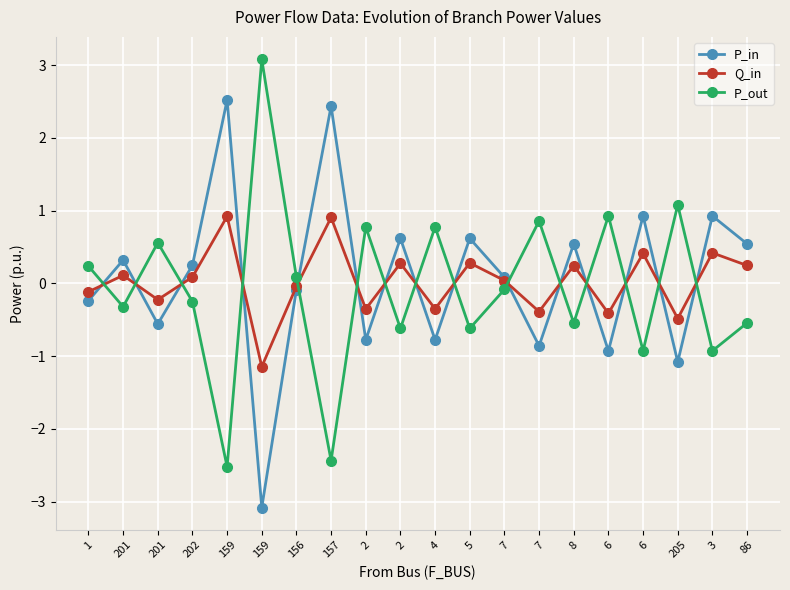

How many data points does each series have?

20